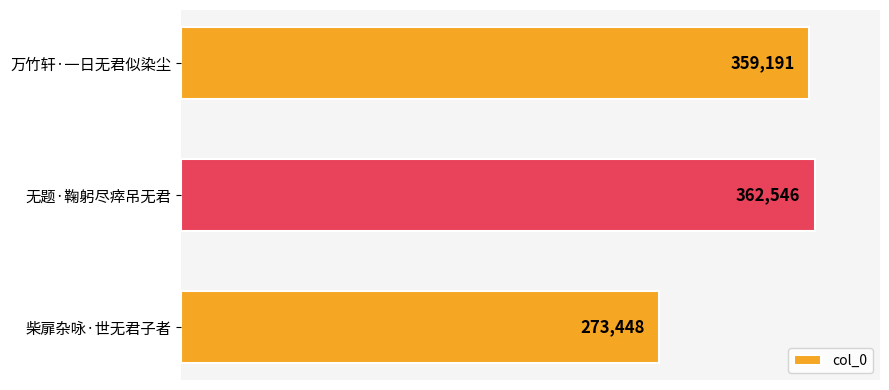

Rank the categories by value from lowest to highest.

柴扉杂咏·世无君子者, 万竹轩·一日无君似染尘, 无题·鞠躬尽瘁吊无君